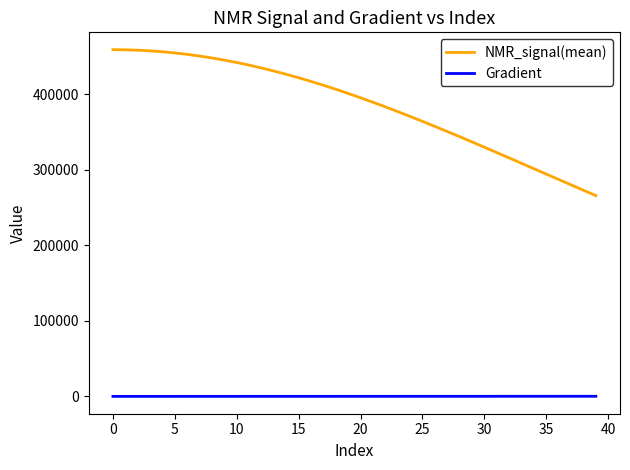

True or false: NMR_signal(mean) and Gradient intersect in this chart.

False